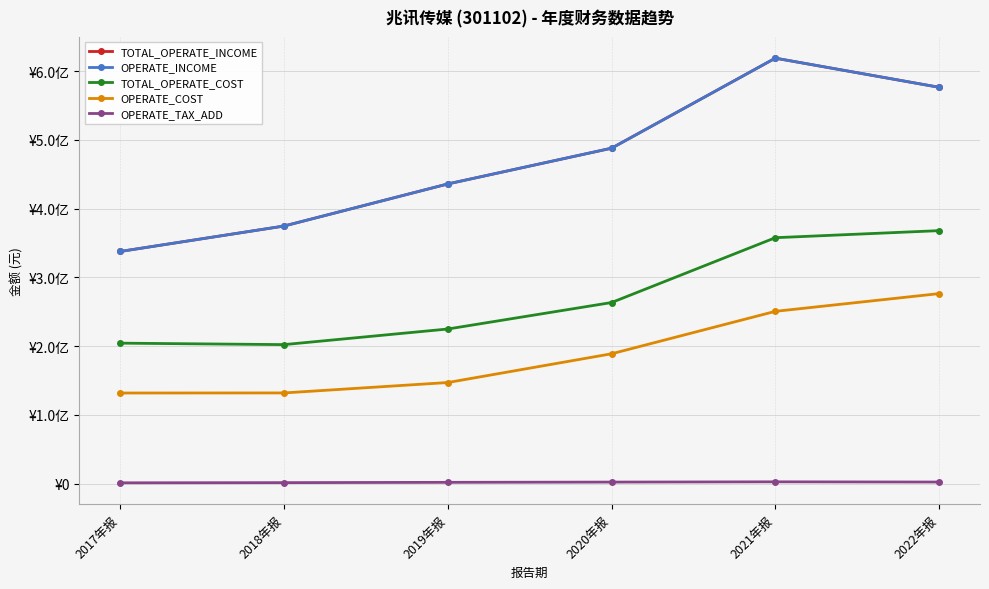

Does the chart have visible grid lines?

Yes